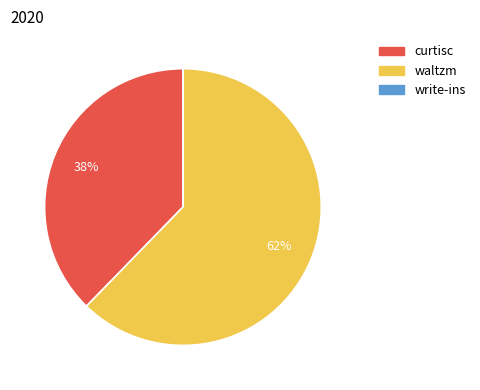

What is the largest slice in the pie chart?

waltzm